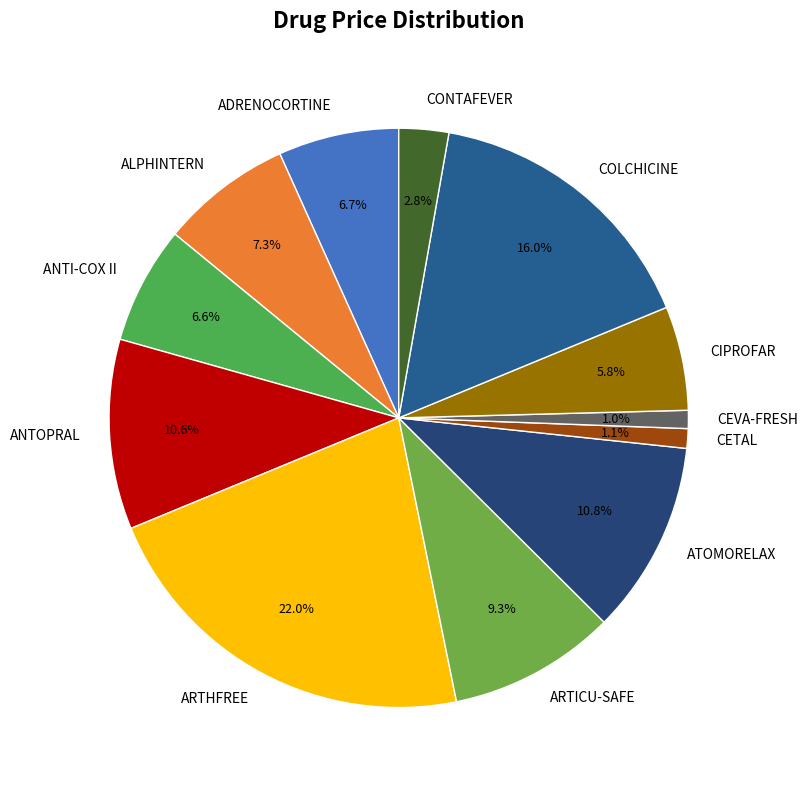

To the nearest percent, what is the difference between the largest and smallest slice percentages?

21%